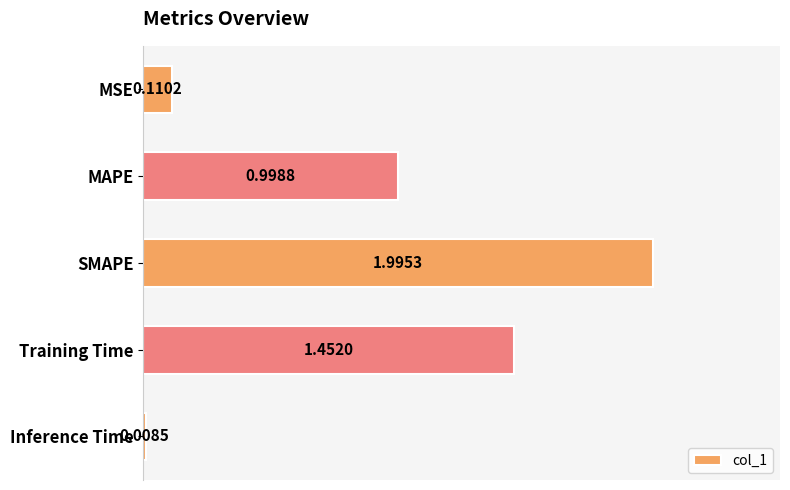

What is the label of the 1st bar from the top?

MSE